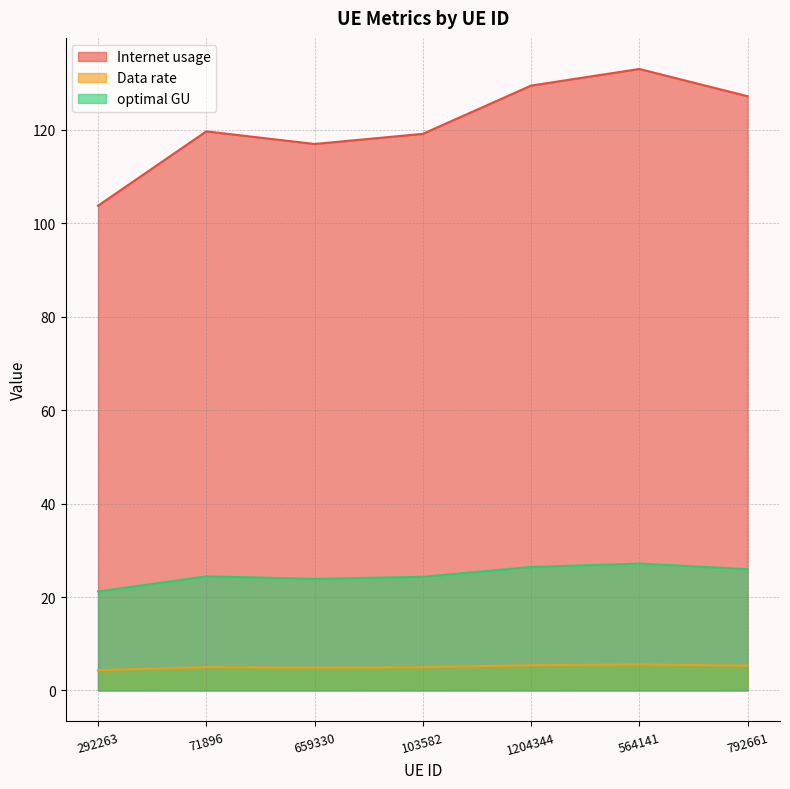

What is the difference between the highest and lowest values at 564141?

127.5